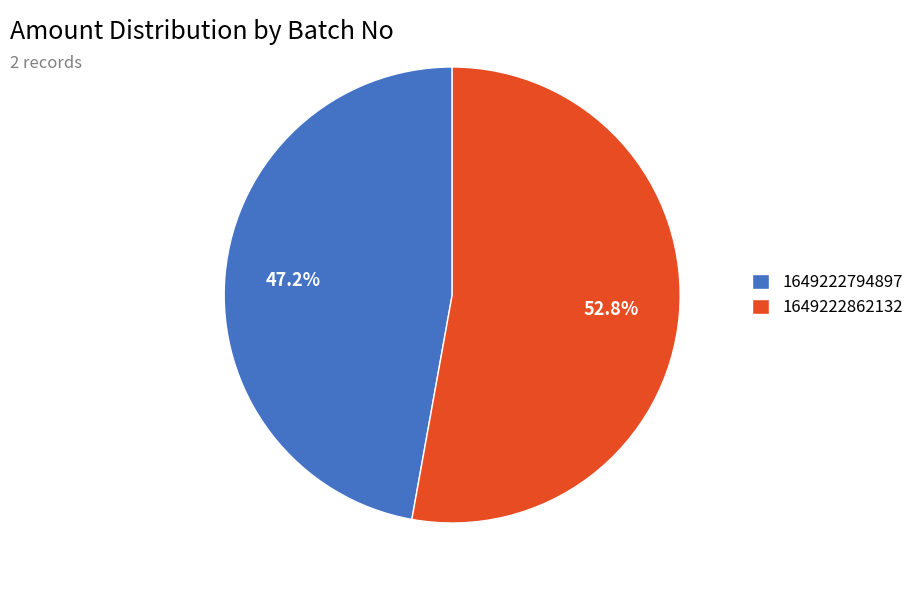

Does 1649222794897 represent more than half of the total?

No